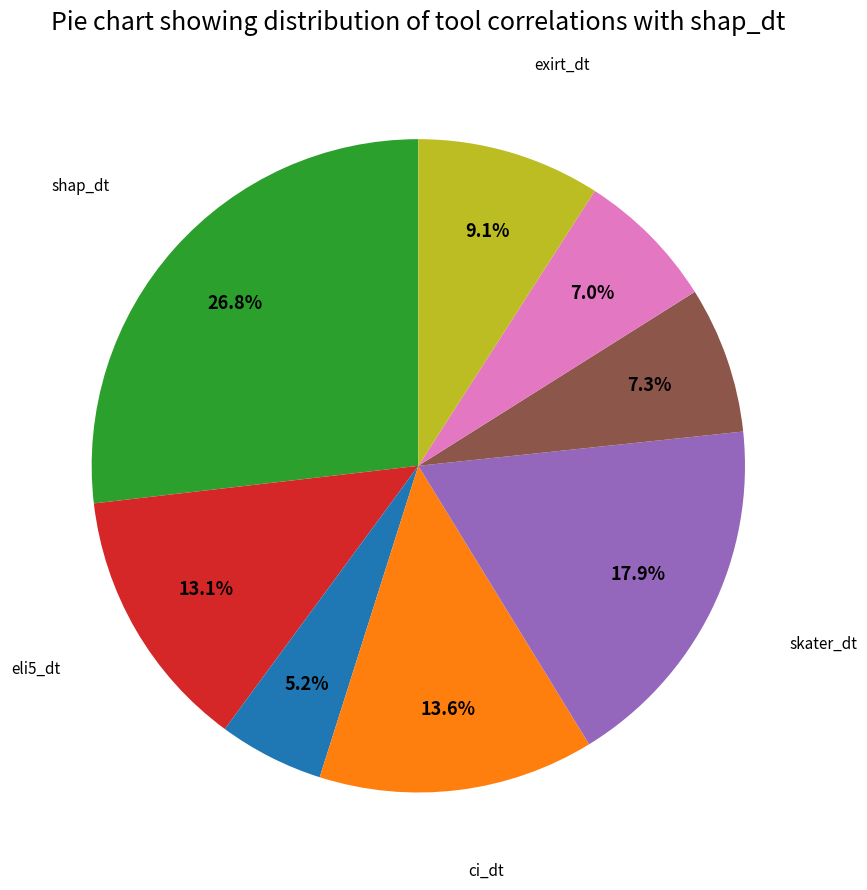

How many segments does this pie chart have?

8